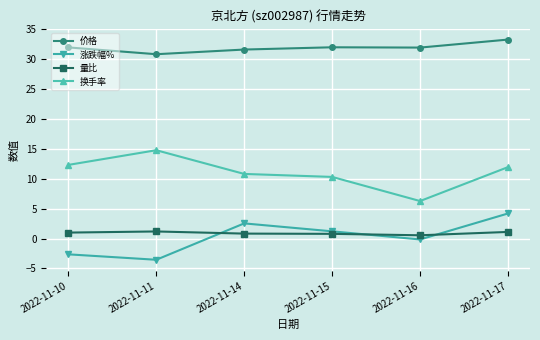

The 涨跌幅% series shows 4.1 at 2022-11-14. True or false?

False